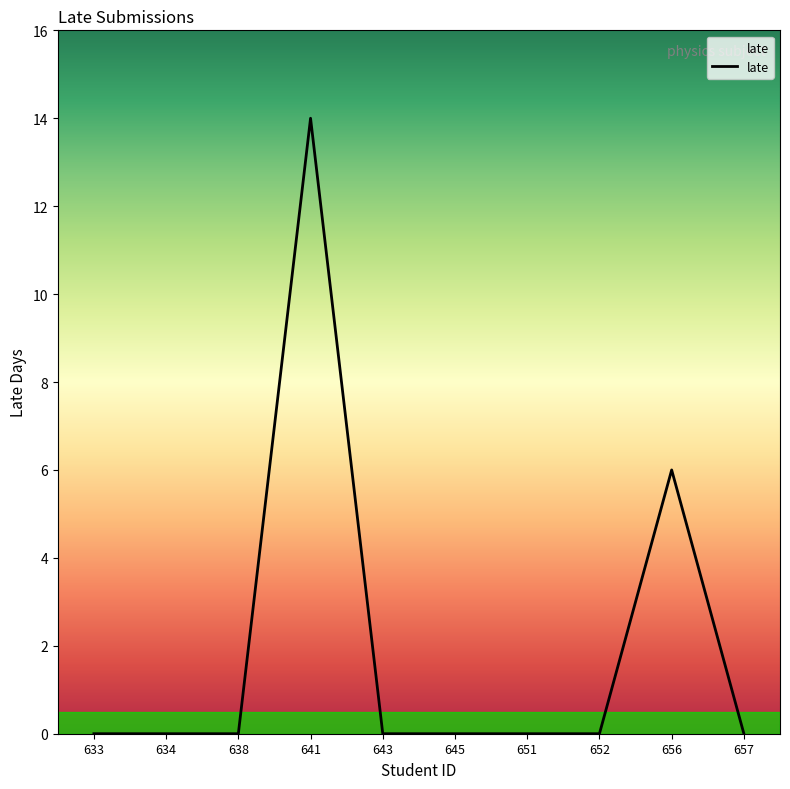

Where is the data nearest to the value 7?

656